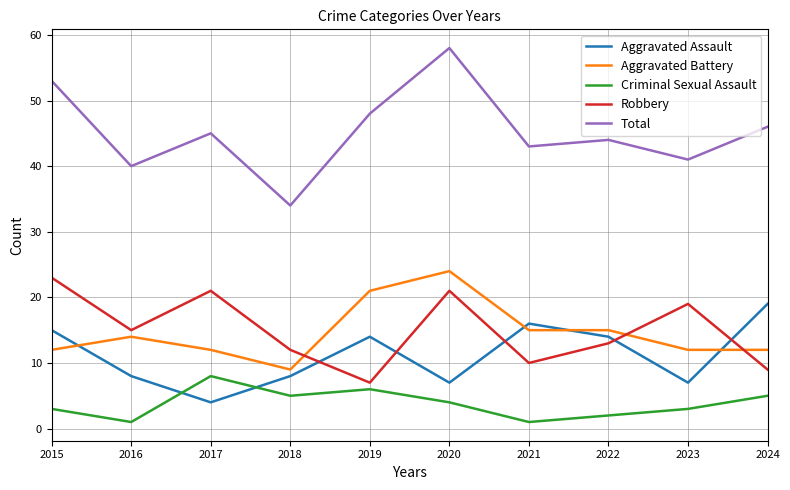

Does the chart display data point markers on the line(s)?

No